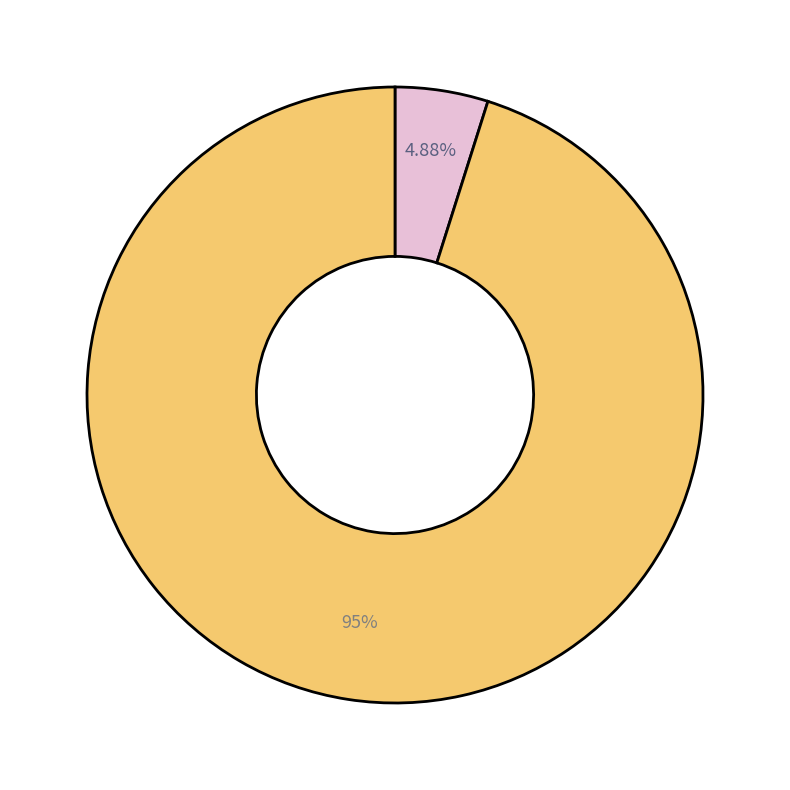

Is there any slice that represents more than half of the pie?

Yes